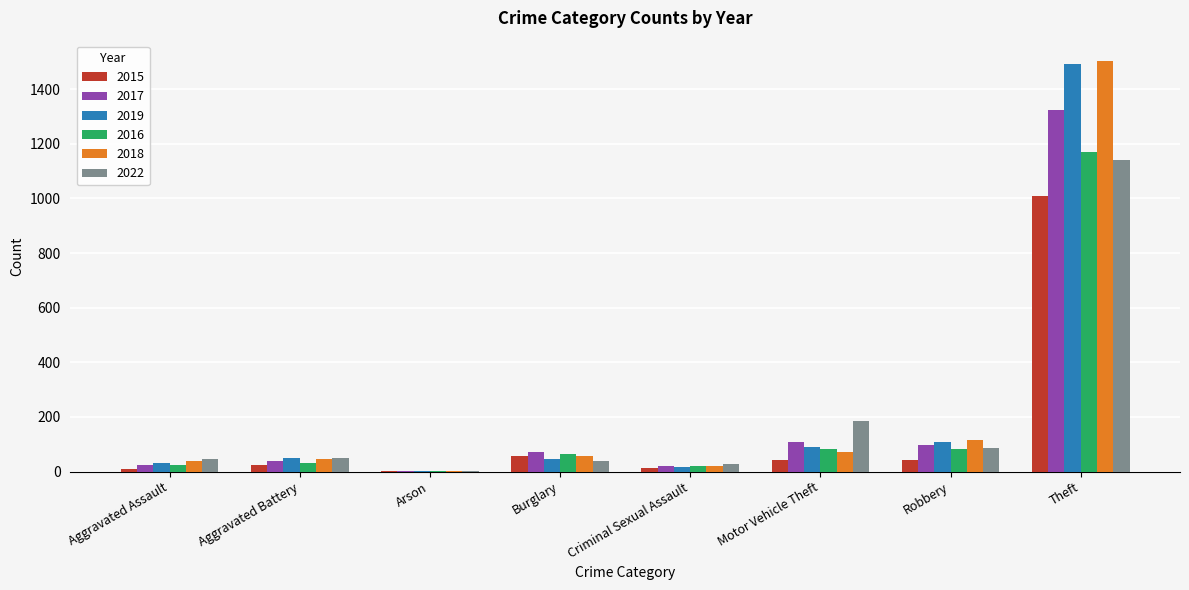

The 2015 series shows 42 at Motor Vehicle Theft. True or false?

True